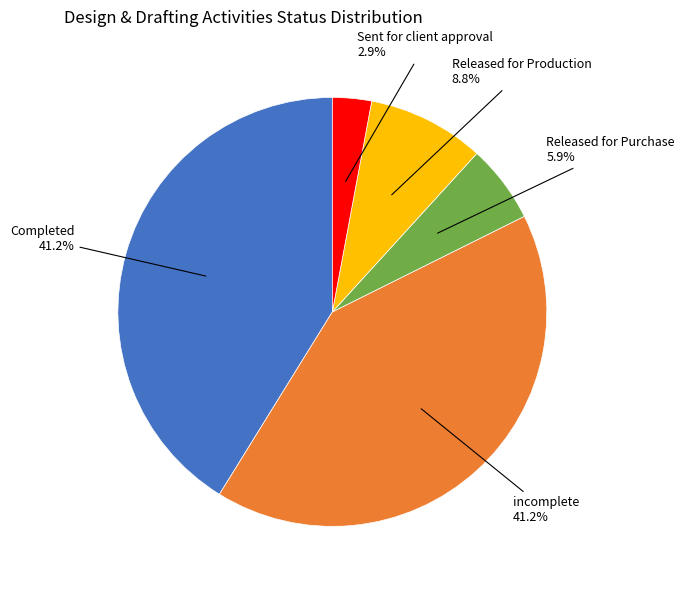

Is there any slice that represents more than half of the pie?

No